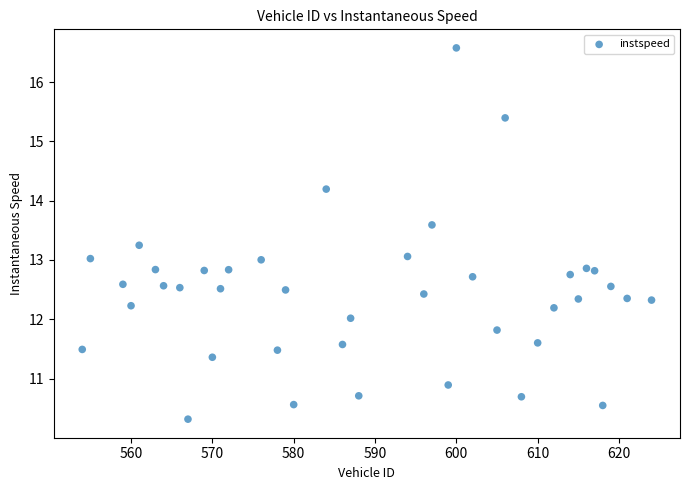

What is the range of Y values (max minus min)?

6.3